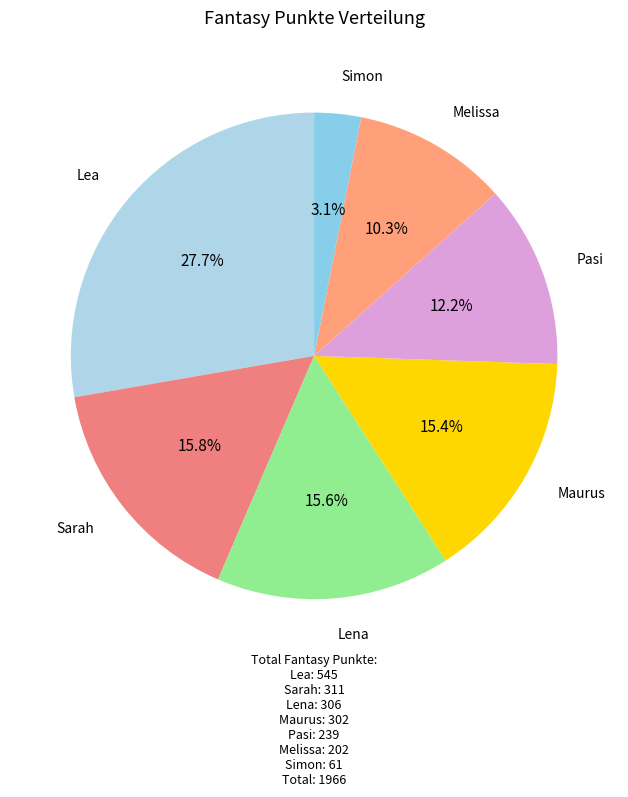

What is the largest slice in the pie chart?

Lea